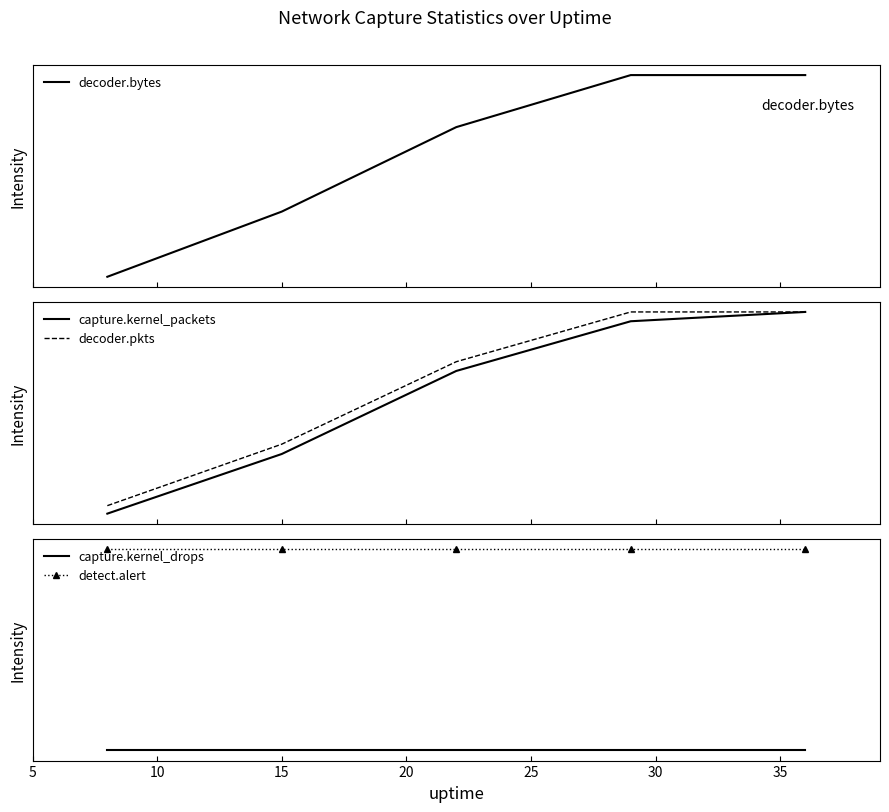

Which has a higher value, 10 or 5?

10